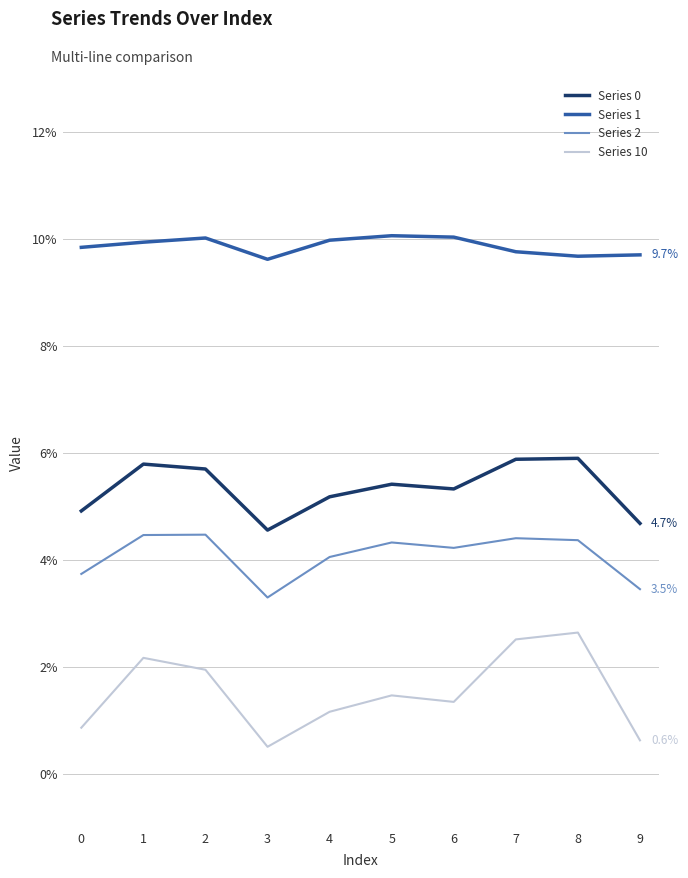

Is this an area chart (filled region under the line)?

No